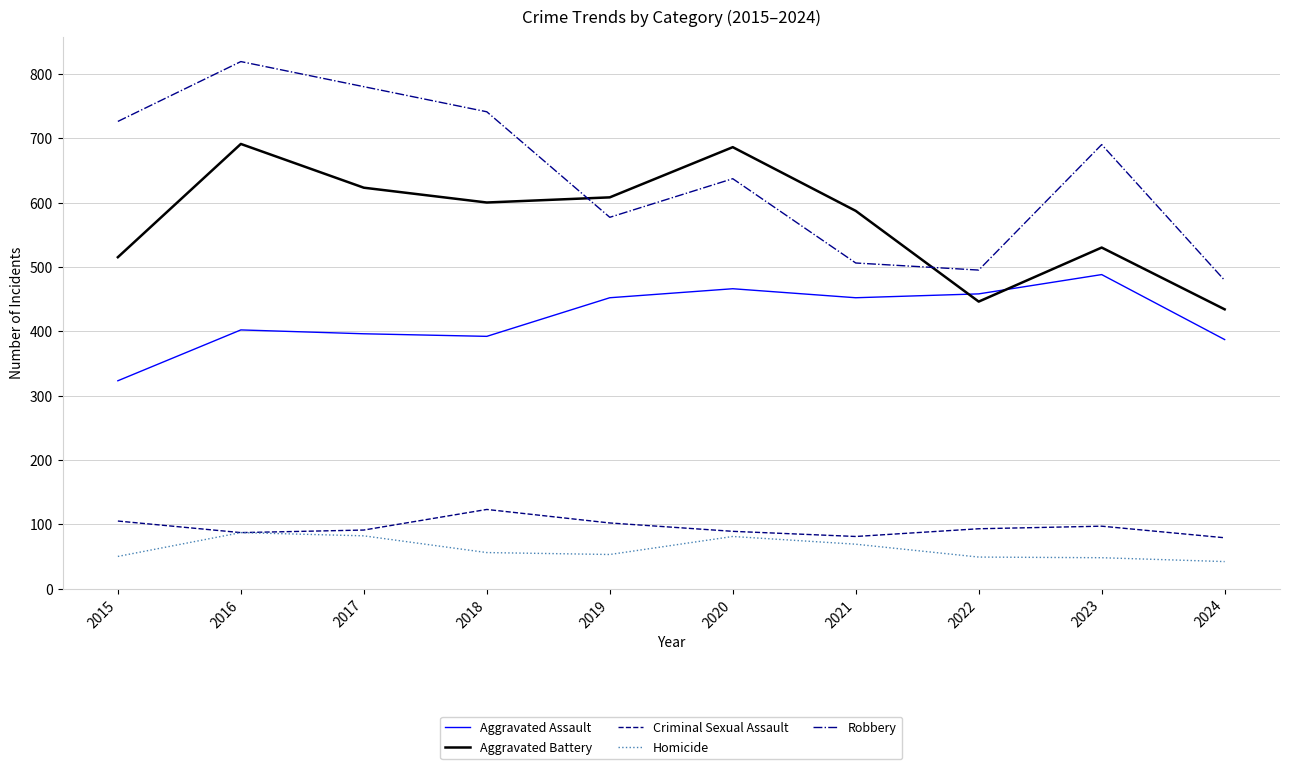

Is it true that Criminal Sexual Assault equals 91 at 2017?

True